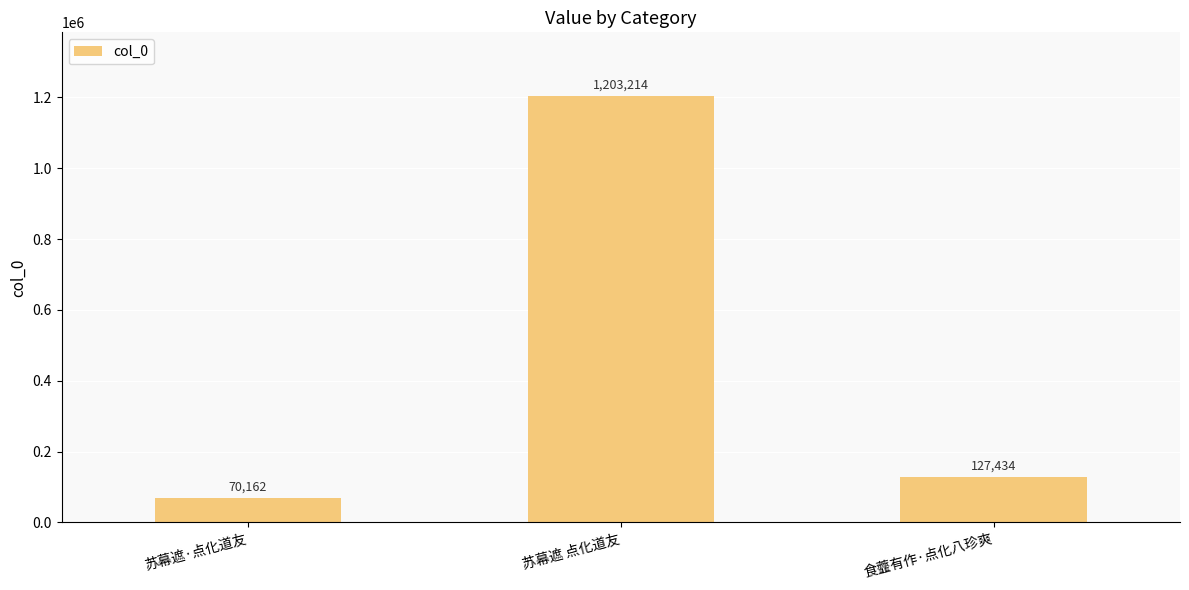

What is the value of the 1st bar from the left?

70162